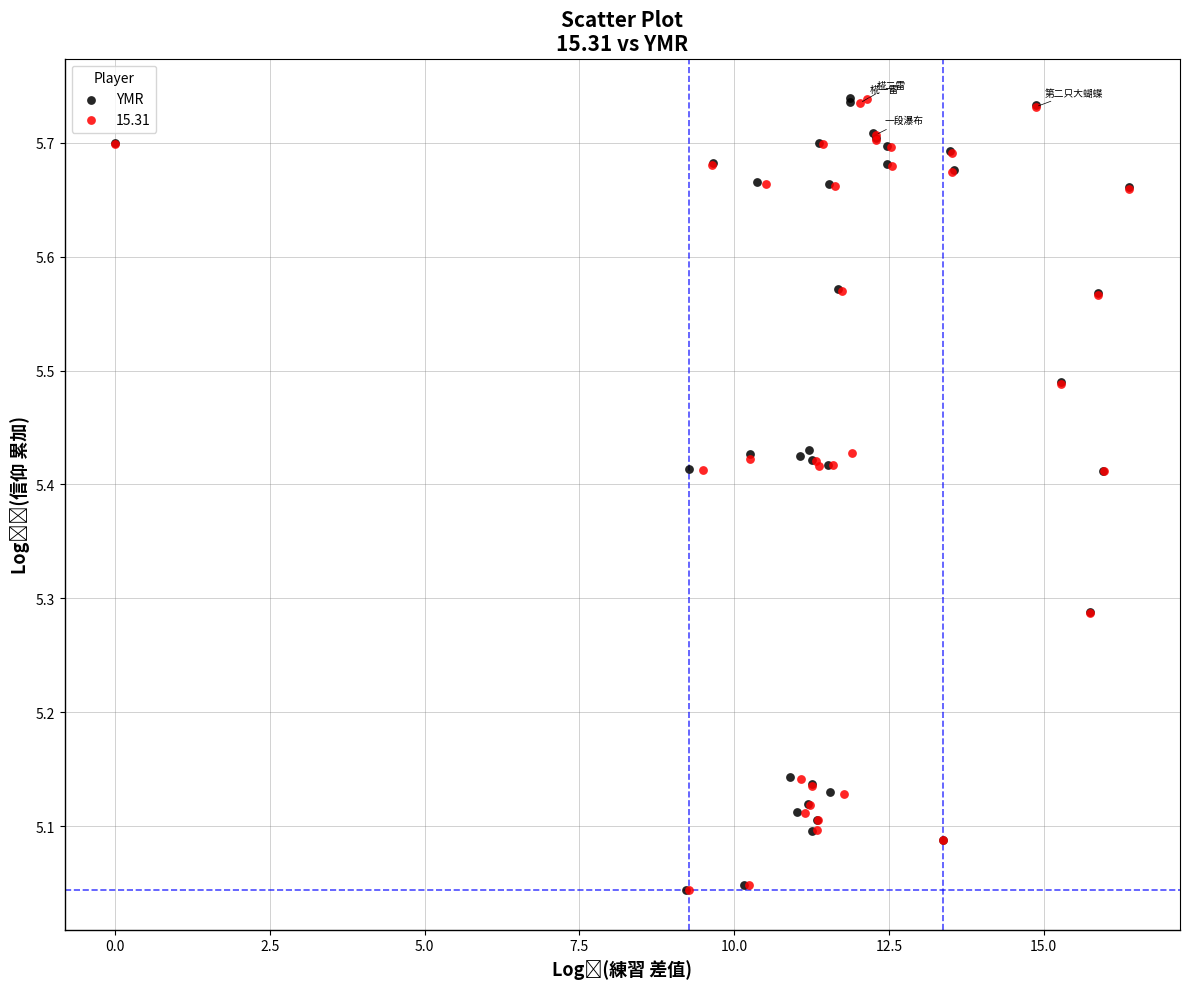

Which series has the widest spread of Y values?

YMR